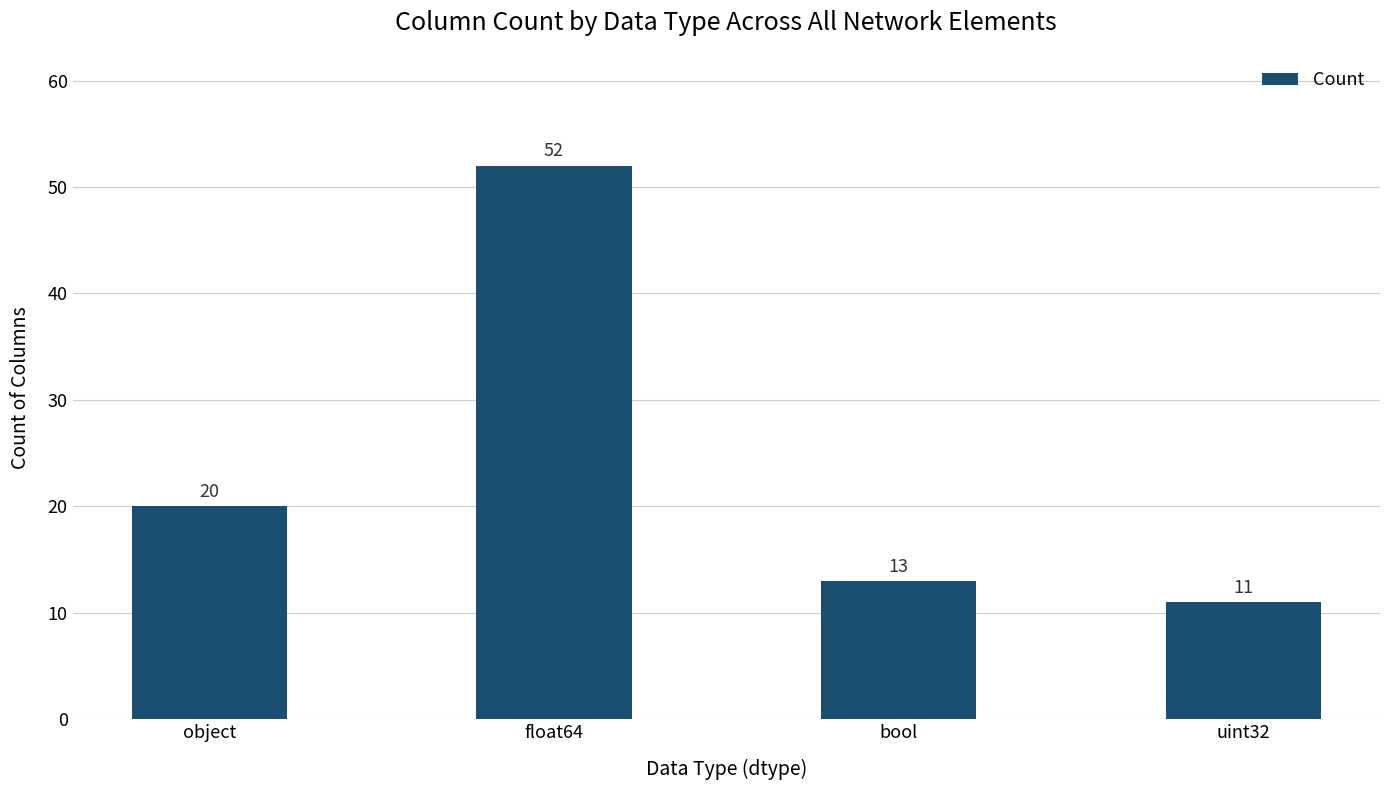

The chart shows a value of 6 at bool. True or false?

False